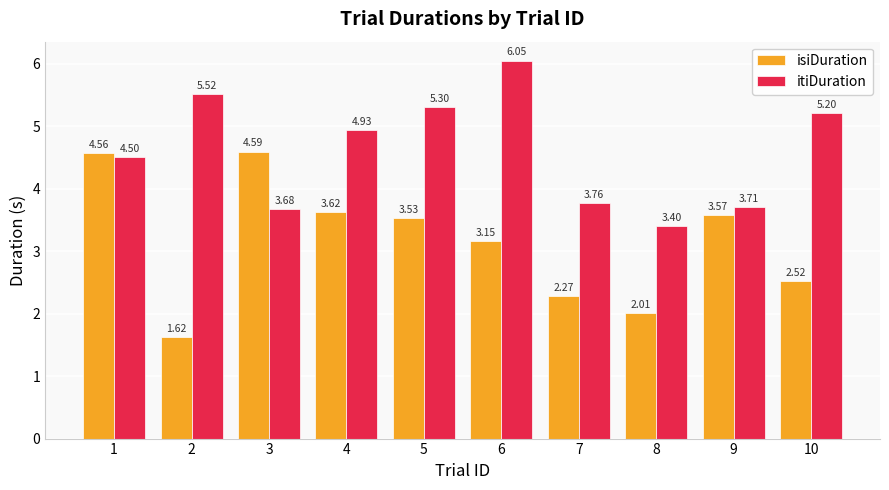

What is the difference between the highest and lowest values at 3?

0.9